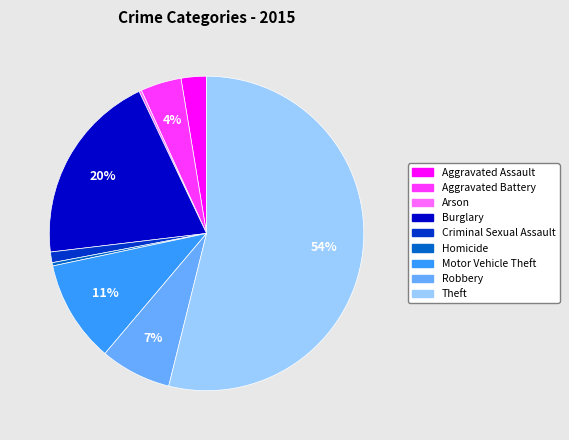

Is it true that Aggravated Assault is 3% of the pie?

True